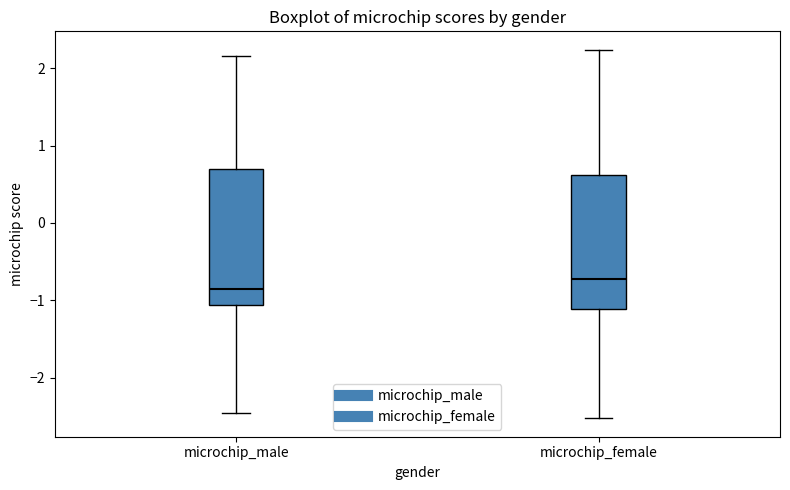

Reading left to right, transcribe this box plot: for each box, give where its median line is, the range the box spans, and where its two whiskers end, as read against the y-axis. The values are not printed on the chart, so give them approximately, as read against the axis.

microchip_male: median -0.9, box -1.1 to 0.7, whiskers -2.5 to 2.2
microchip_female: median -0.7, box -1.1 to 0.6, whiskers -2.5 to 2.2